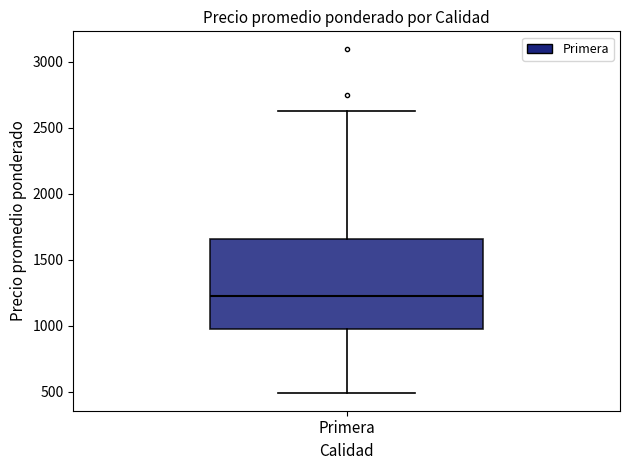

Where does the upper whisker of the box for Primera end on the y-axis? The values are not printed on the chart, so give them approximately, as read against the axis.

2650